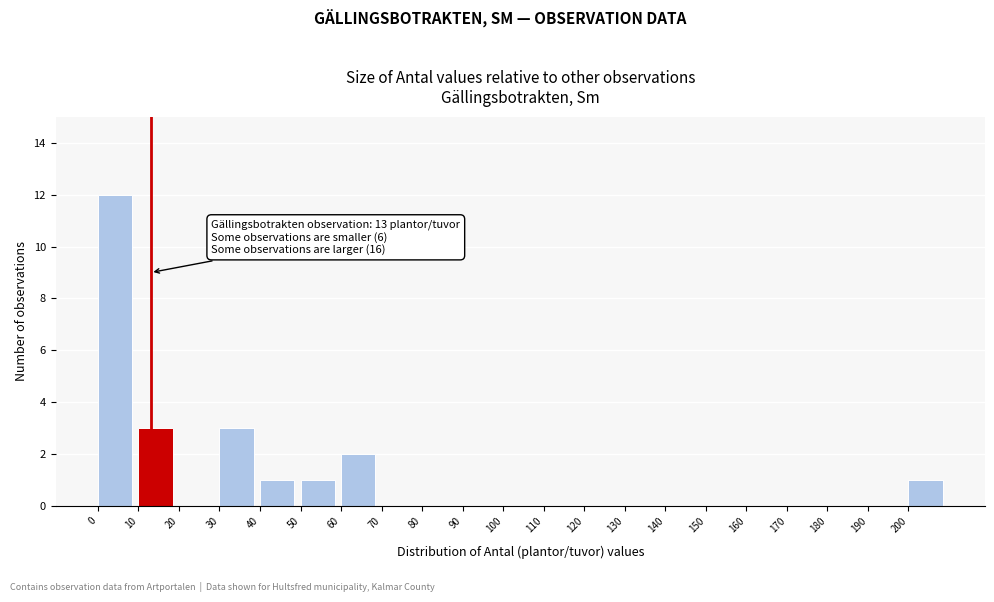

Over which range of the x-axis is the bar tallest?

0 to 10